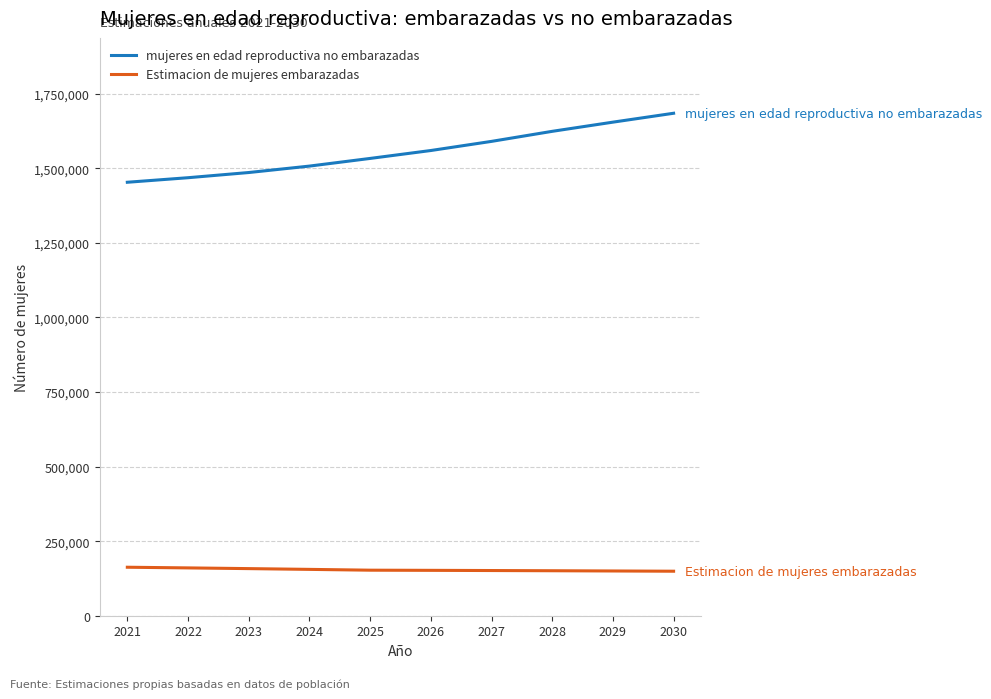

What is the smallest value displayed?

149223.0